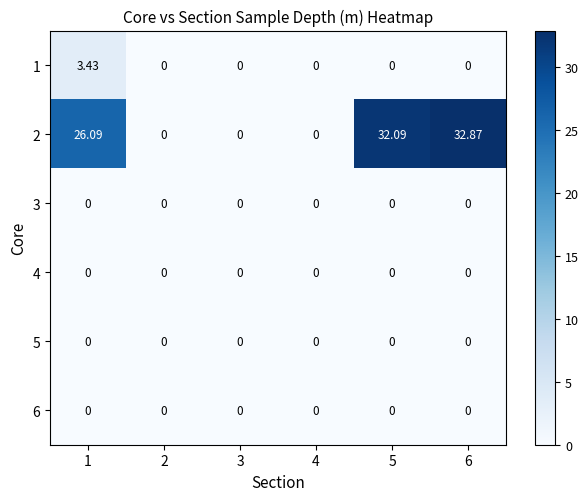

Which series has the largest range (max minus min)?

2